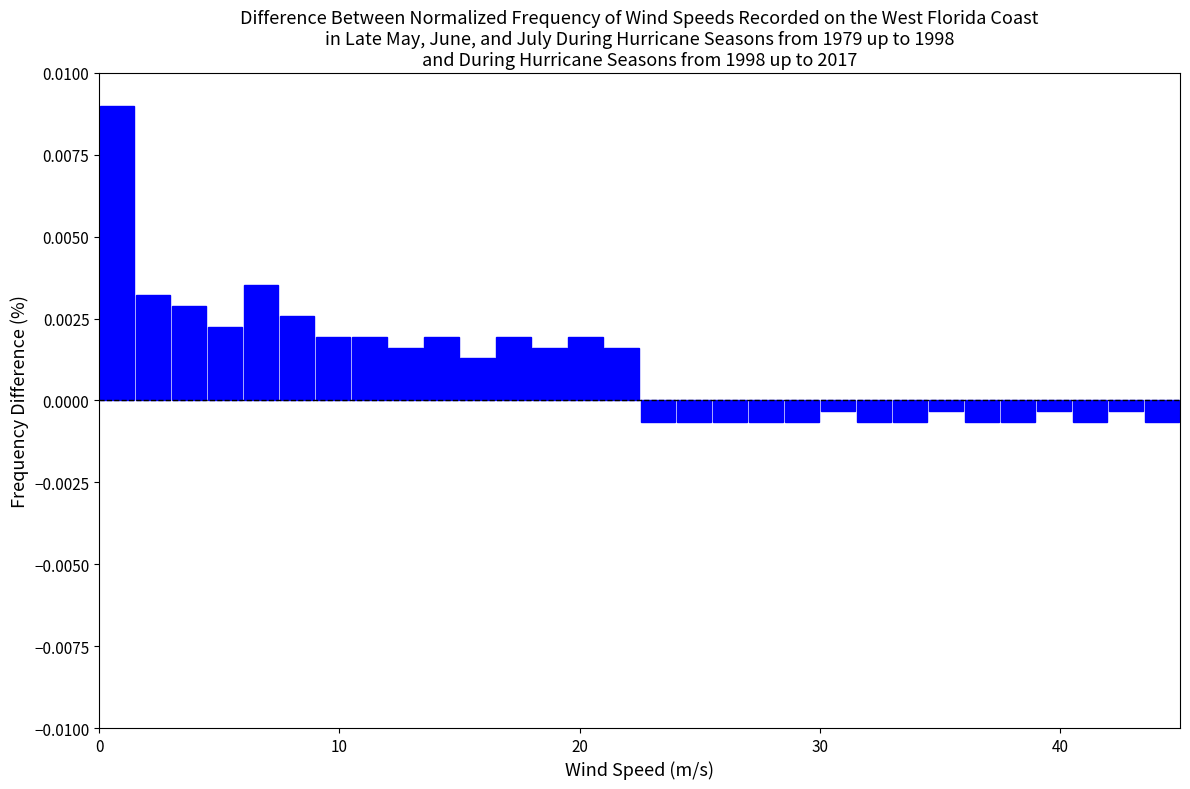

Read against the x-axis, roughly where is the centre of the tallest bar?

1